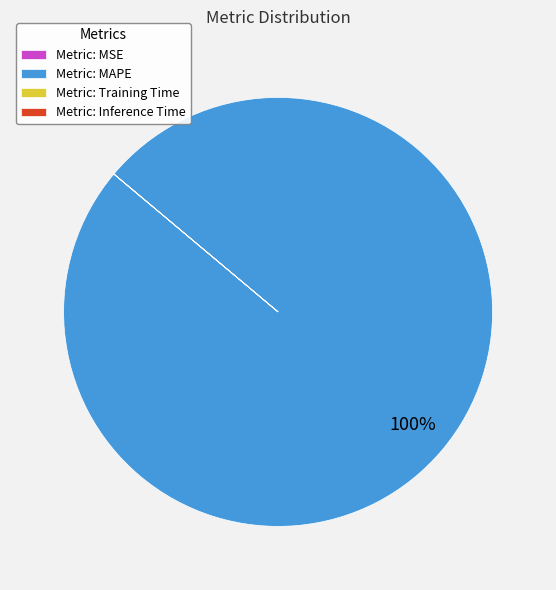

Which category has the biggest portion of the pie?

Metric: MAPE